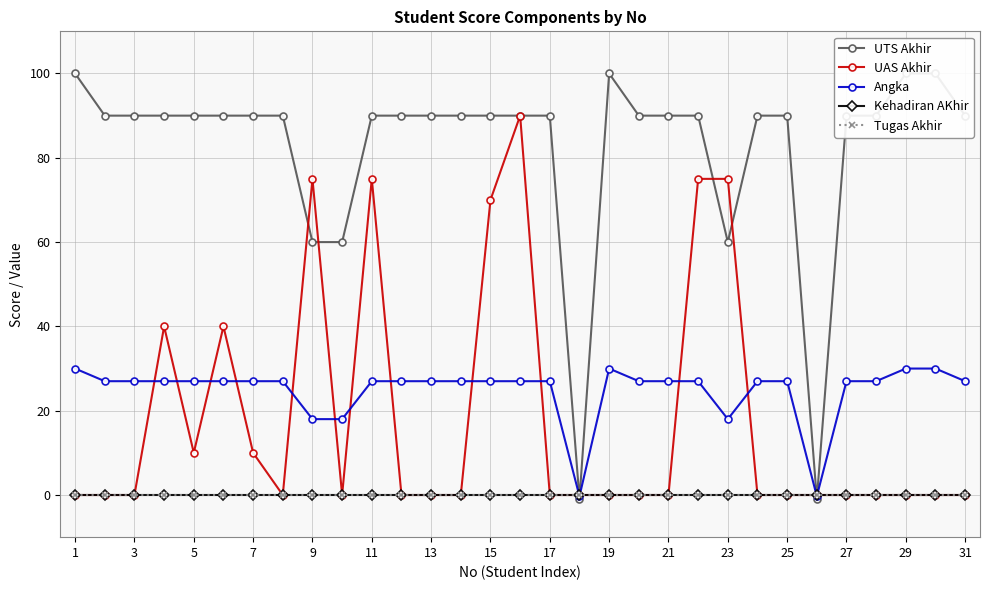

What is the highest value of the Angka series?

30.0